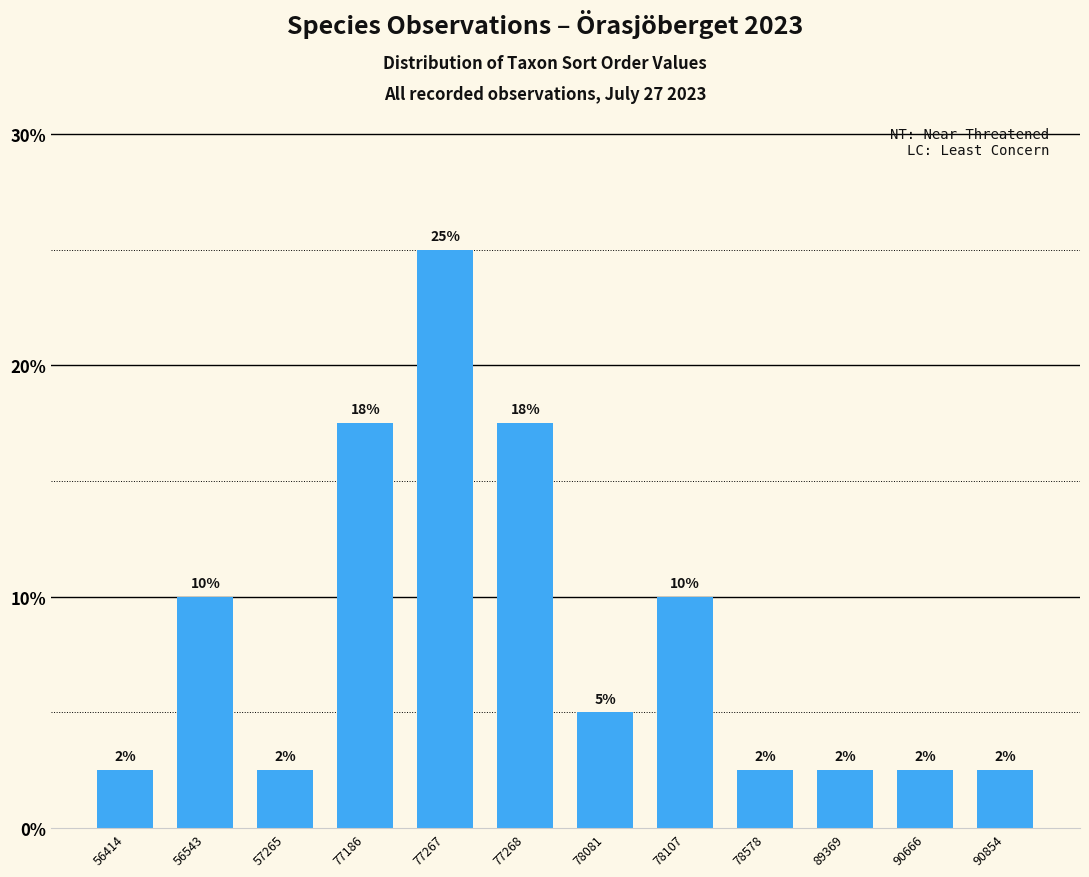

How many bars are there in total?

12